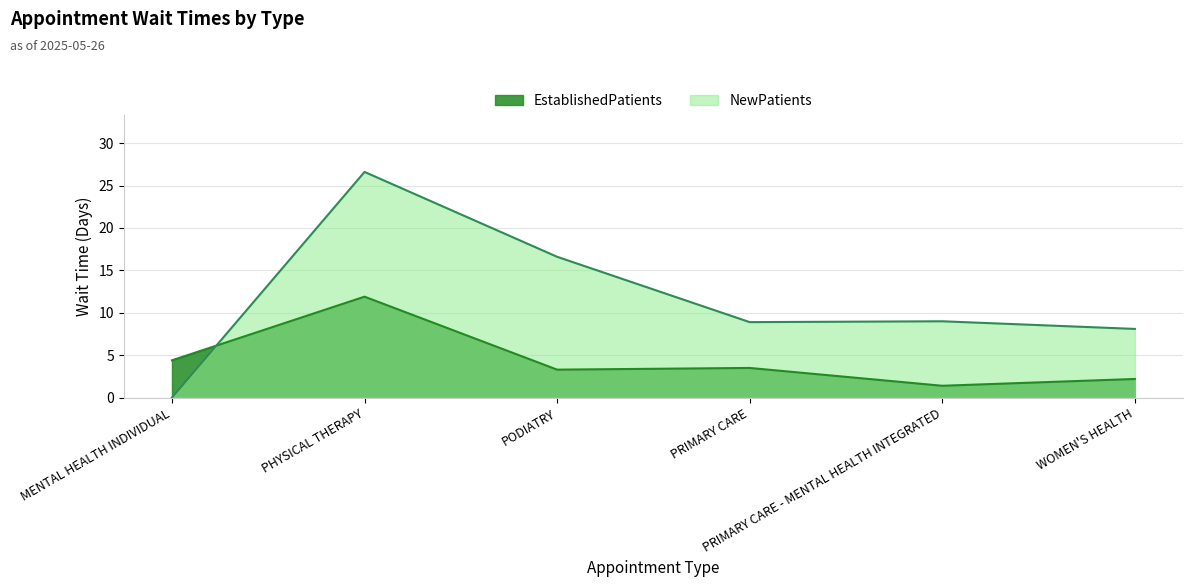

Rank the series by their maximum value, from highest to lowest.

NewPatients, EstablishedPatients